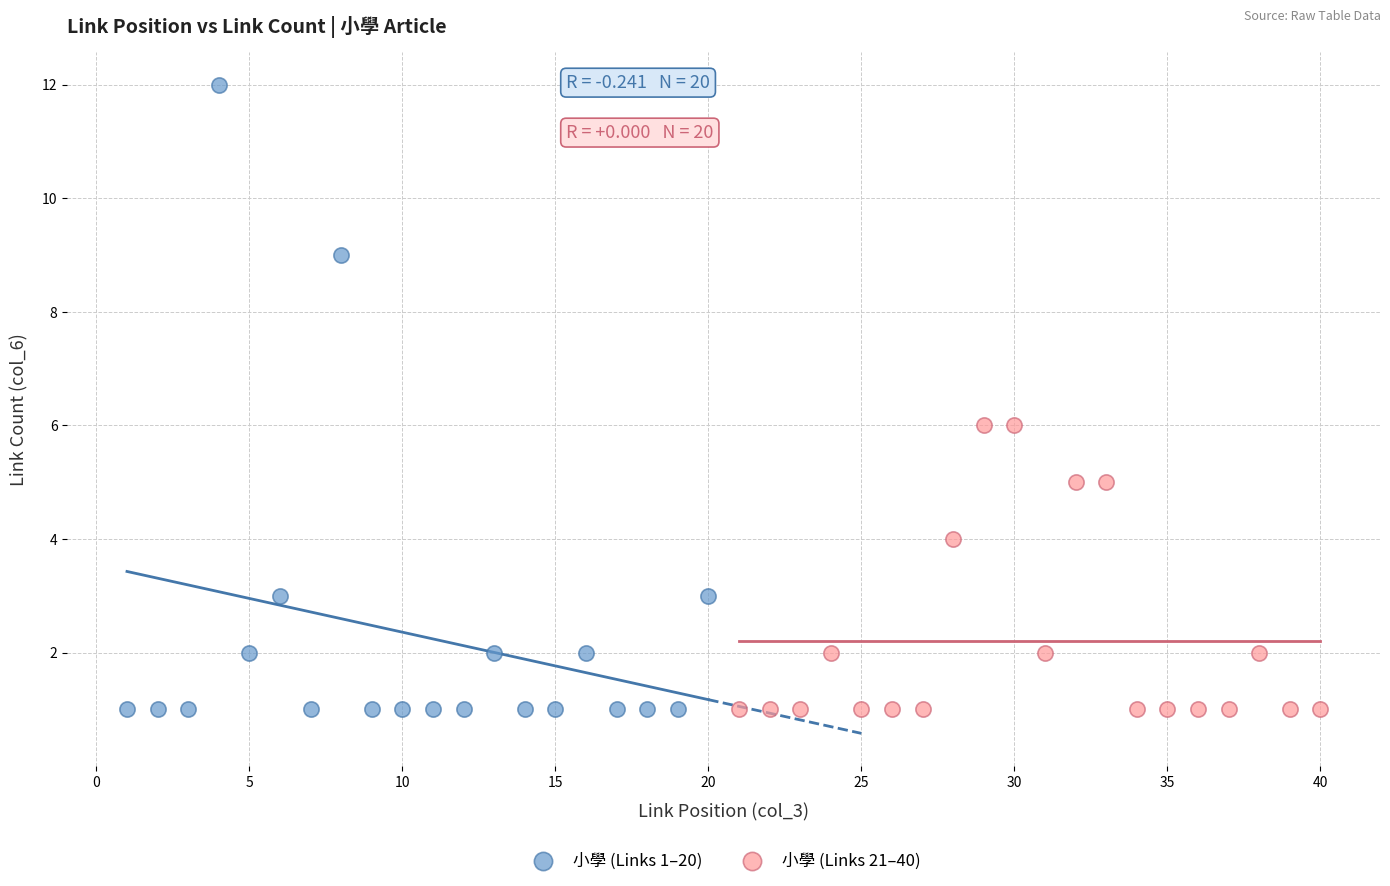

Which series contains the highest Y value?

小學 (Links 1–20)